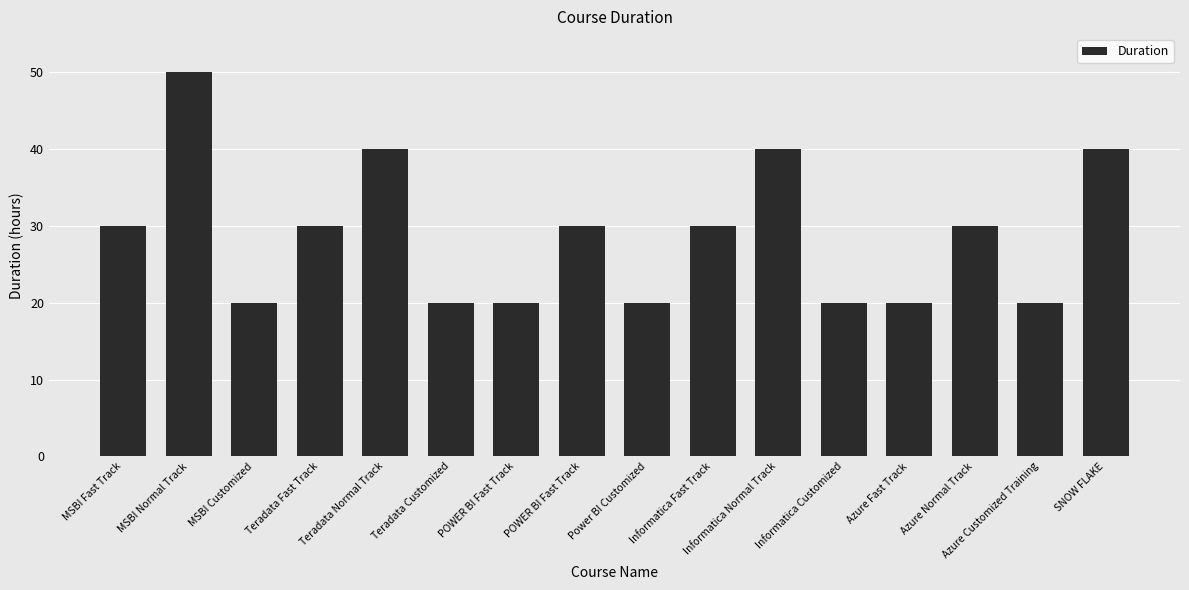

Are the bars horizontal?

No